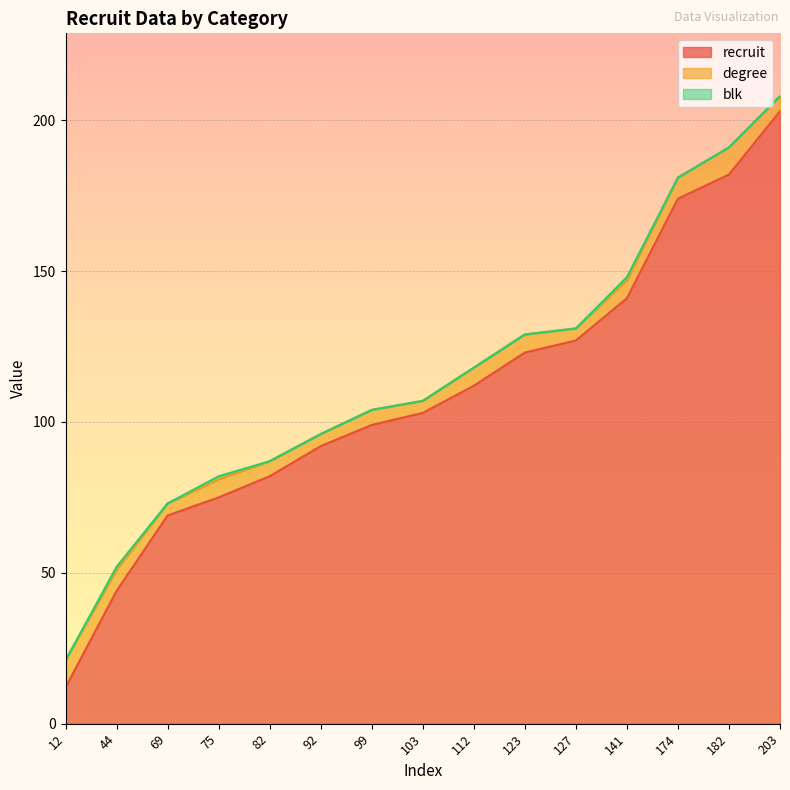

True or false: degree and blk cross at least once.

False